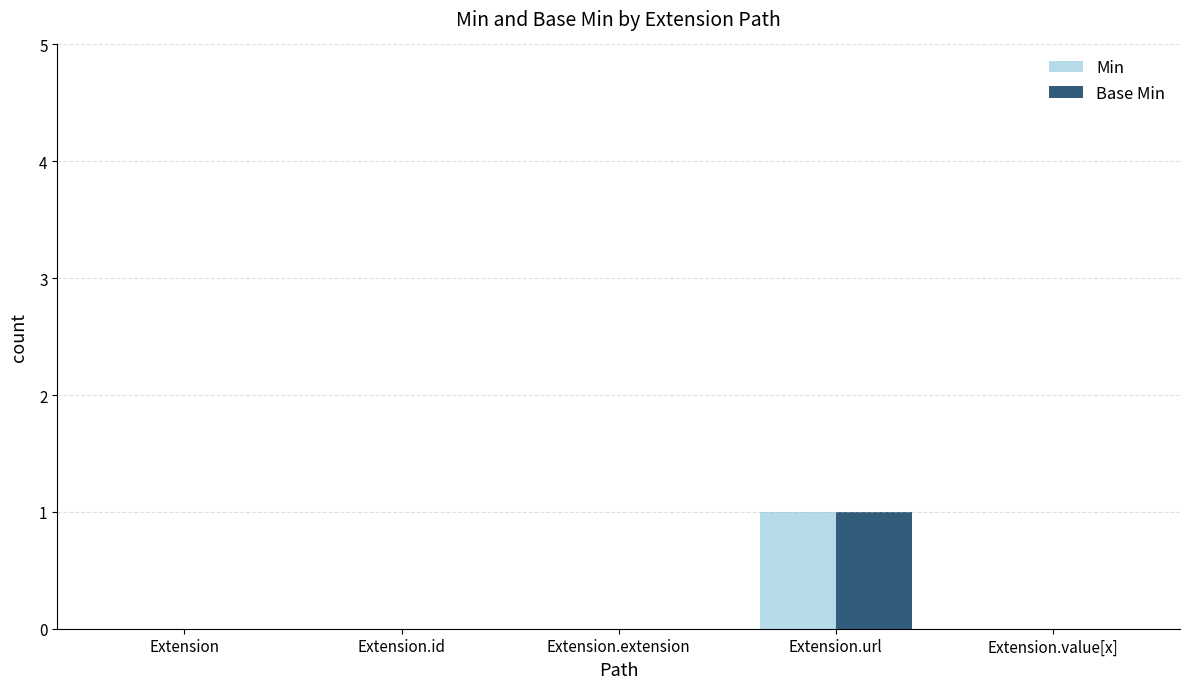

Reading right to left, what are all the values shown in this chart?

Min: Extension.value[x]=0	Extension.url=1	Extension.extension=0	Extension.id=0	Extension=0
Base Min: Extension.value[x]=0	Extension.url=1	Extension.extension=0	Extension.id=0	Extension=0